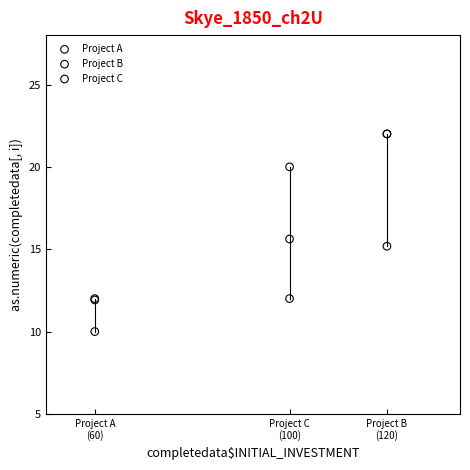

What are all the series names shown in the legend?

Project A, Project B, Project C